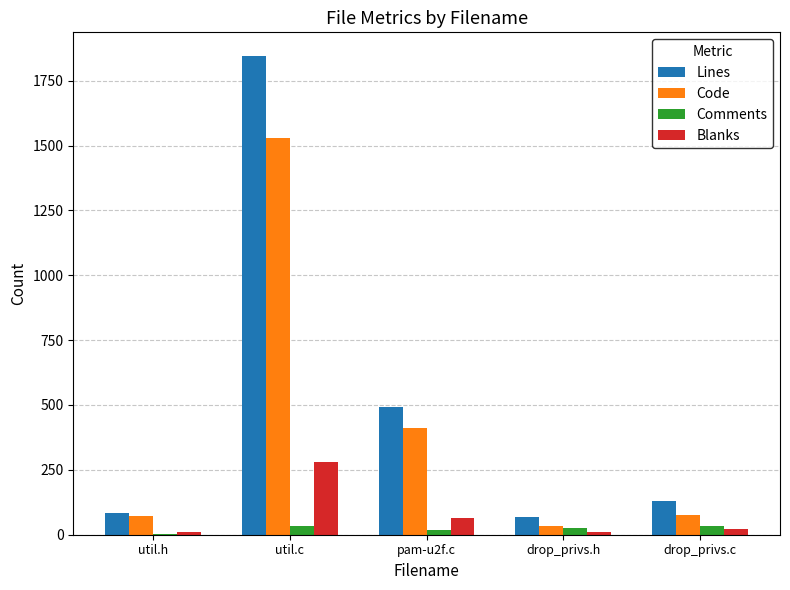

What is the maximum value for Code?

1528